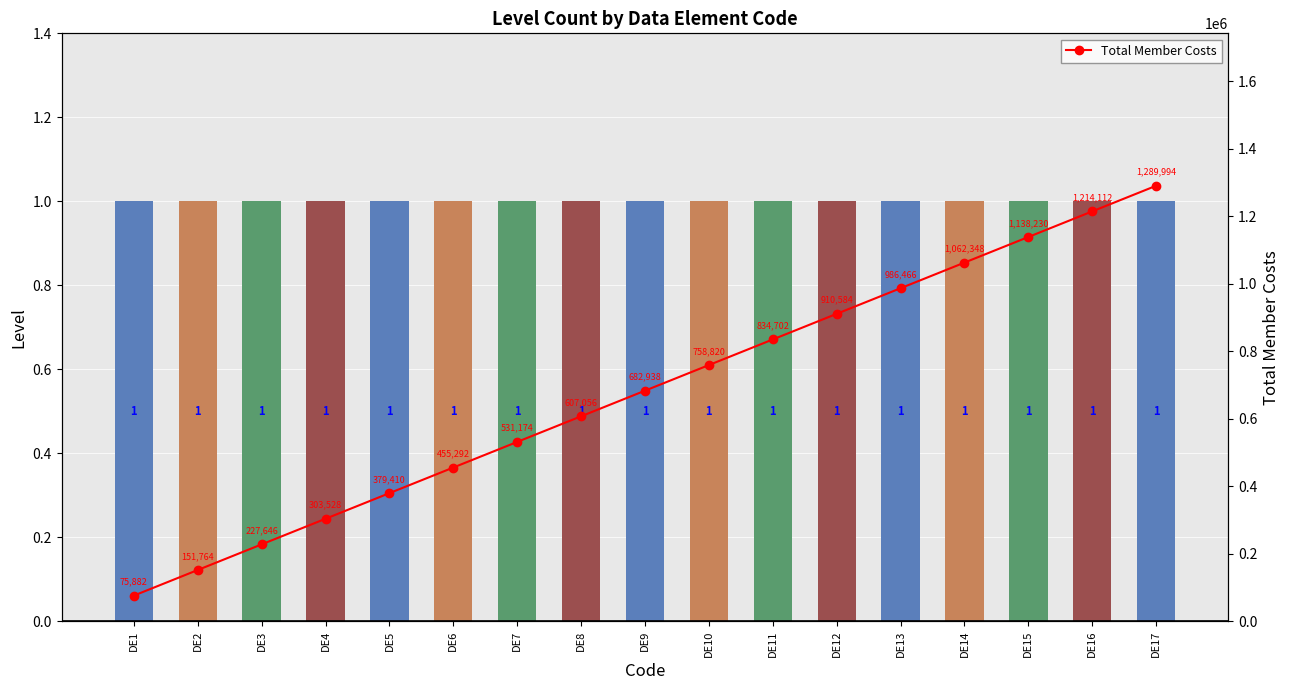

Reading left to right, transcribe all the data shown in this chart.

Level: DE1=1	DE2=1	DE3=1	DE4=1	DE5=1	DE6=1	DE7=1	DE8=1	DE9=1	DE10=1	DE11=1	DE12=1	DE13=1	DE14=1	DE15=1	DE16=1	DE17=1
Total Member Costs: DE1=75882	DE2=151764	DE3=227646	DE4=303528	DE5=379410	DE6=455292	DE7=531174	DE8=607056	DE9=682938	DE10=758820	DE11=834702	DE12=910584	DE13=986466	DE14=1062348	DE15=1138230	DE16=1214112	DE17=1289994